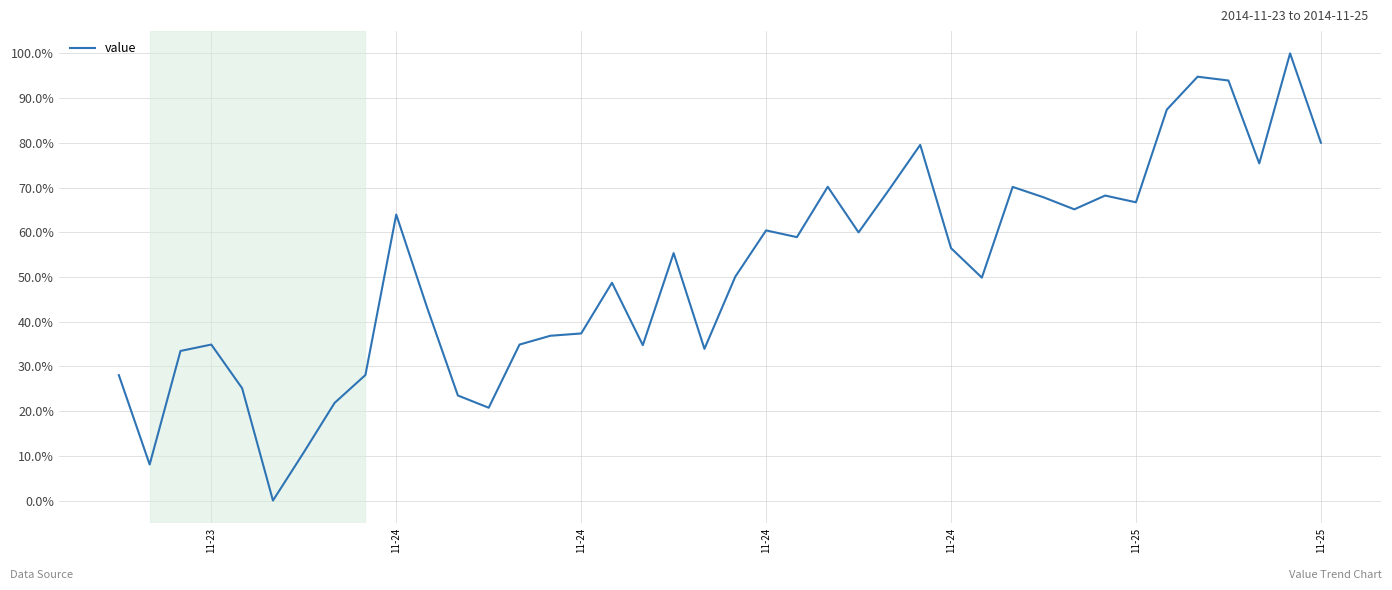

Does the chart have visible grid lines?

Yes